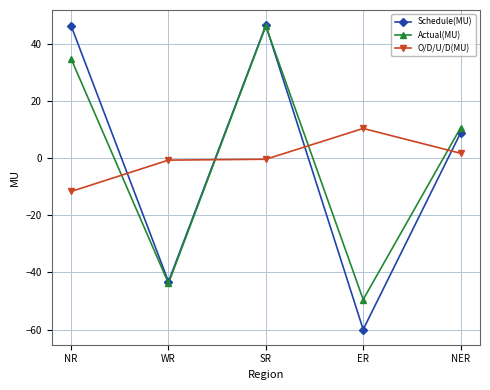

What are all the series names shown in the legend?

Schedule(MU), Actual(MU), O/D/U/D(MU)